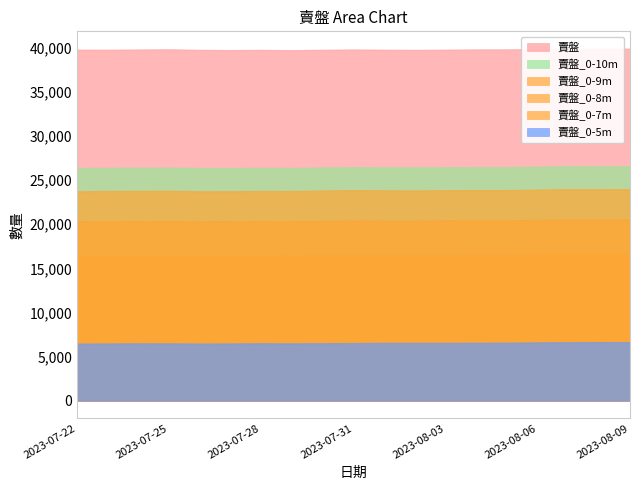

Which series has the largest range (max minus min)?

賣盤_0-9m